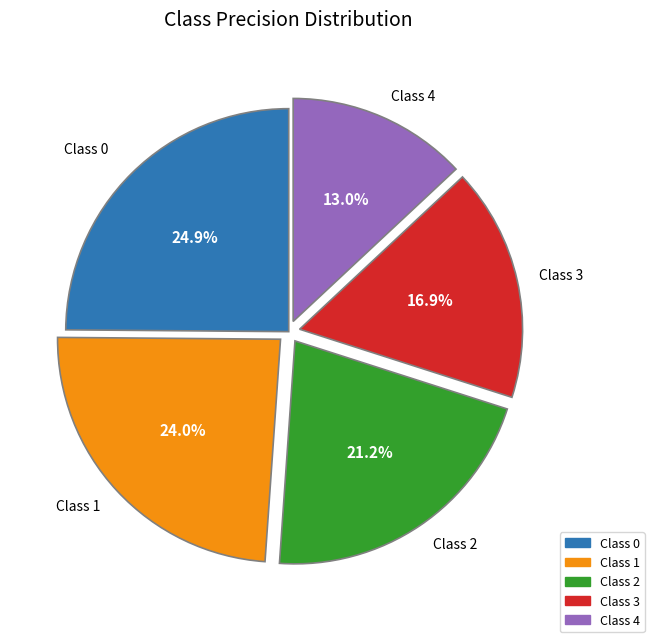

Is there a majority slice in this chart?

No